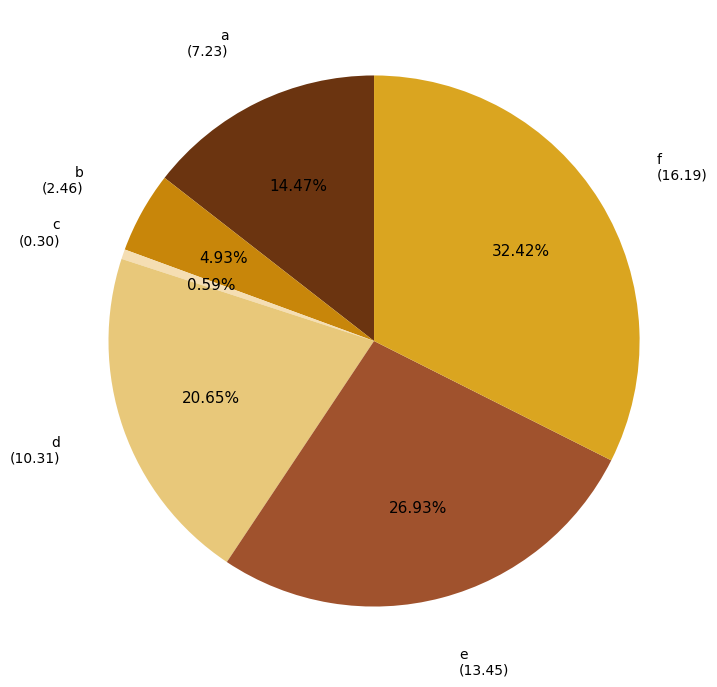

Which category has the biggest portion of the pie?

f